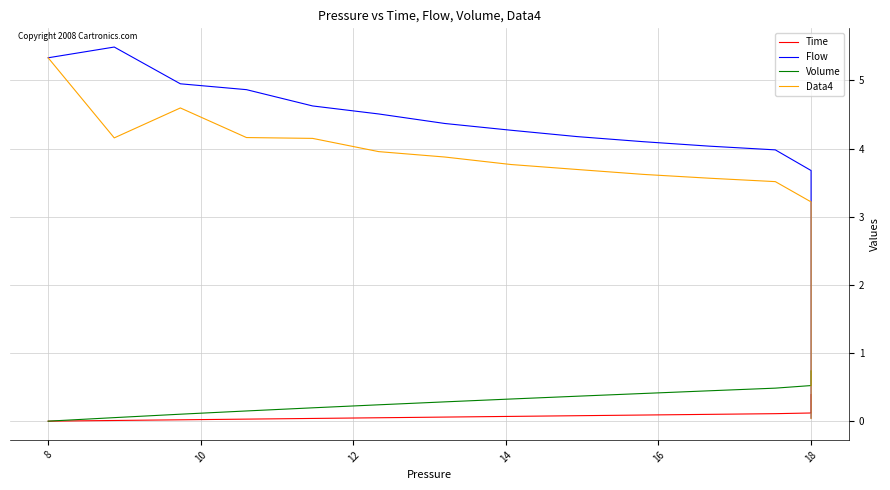

What is the difference between the maximum and minimum values in the Time series?

0.4